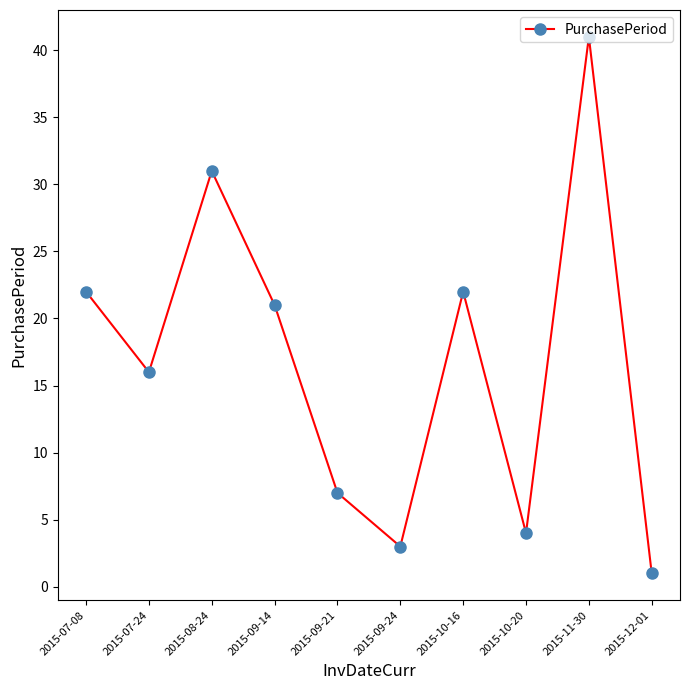

What is the sum of all values?

168